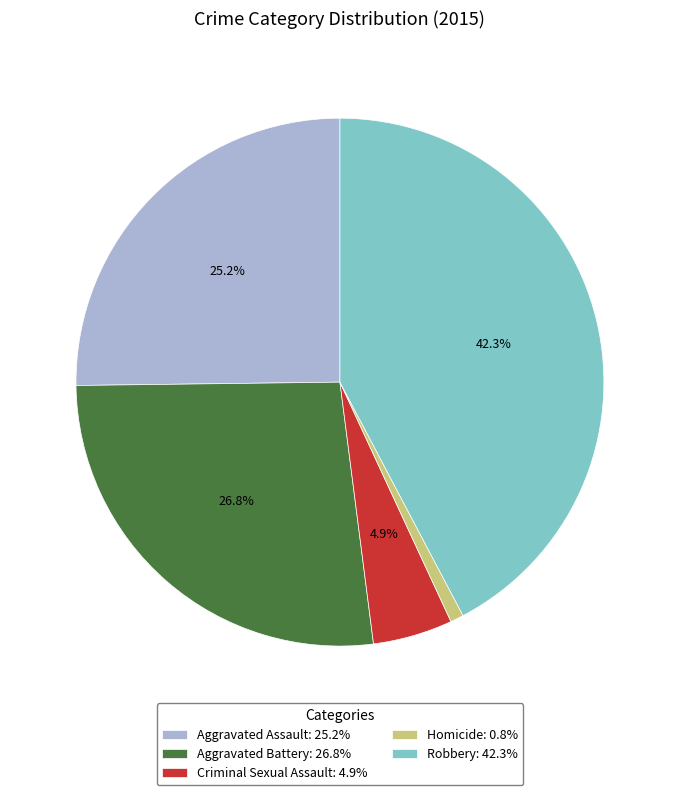

To the nearest percent, what percentage of the pie is Homicide?

1%